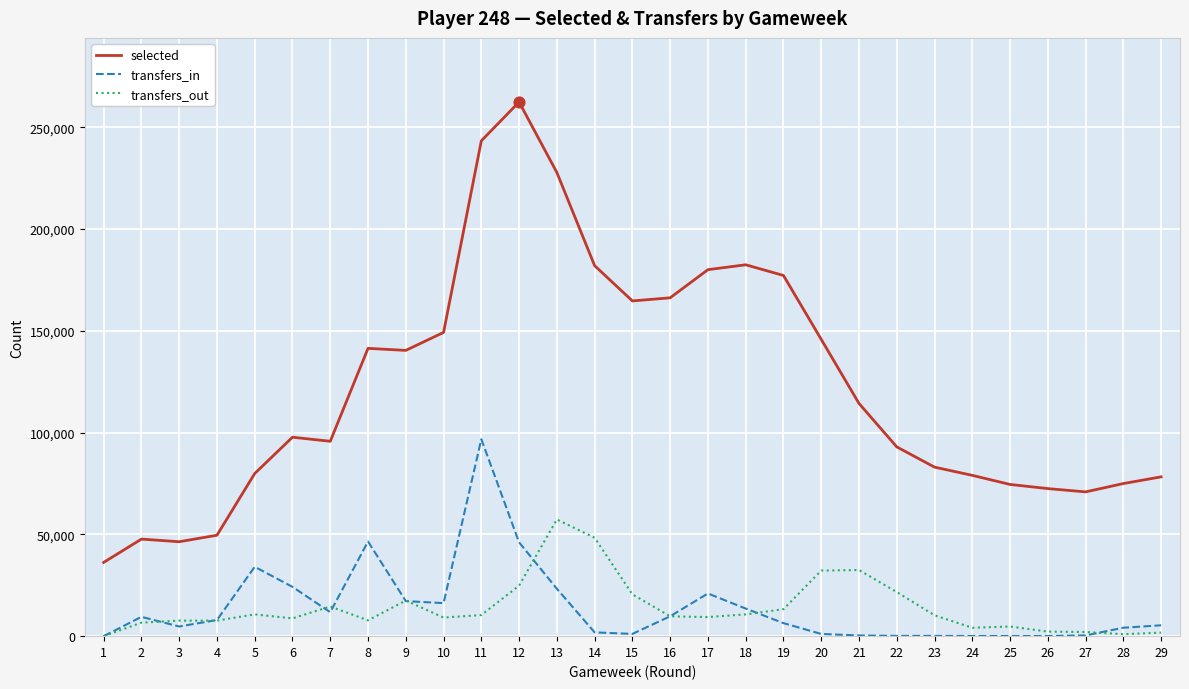

Which series has the largest total across all categories?

selected